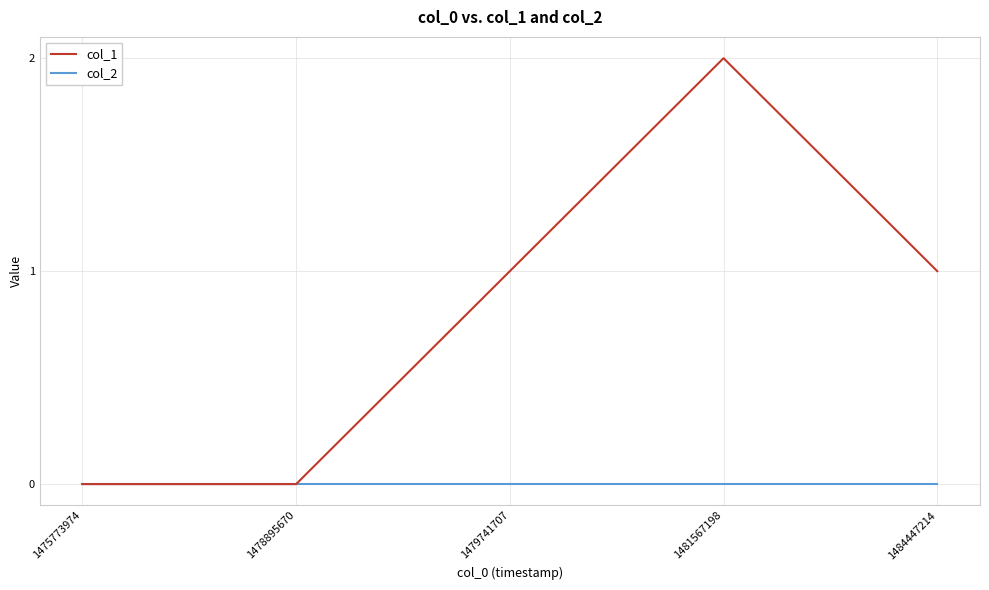

Which series changed the most between 1478895670 and 1484447214?

col_1